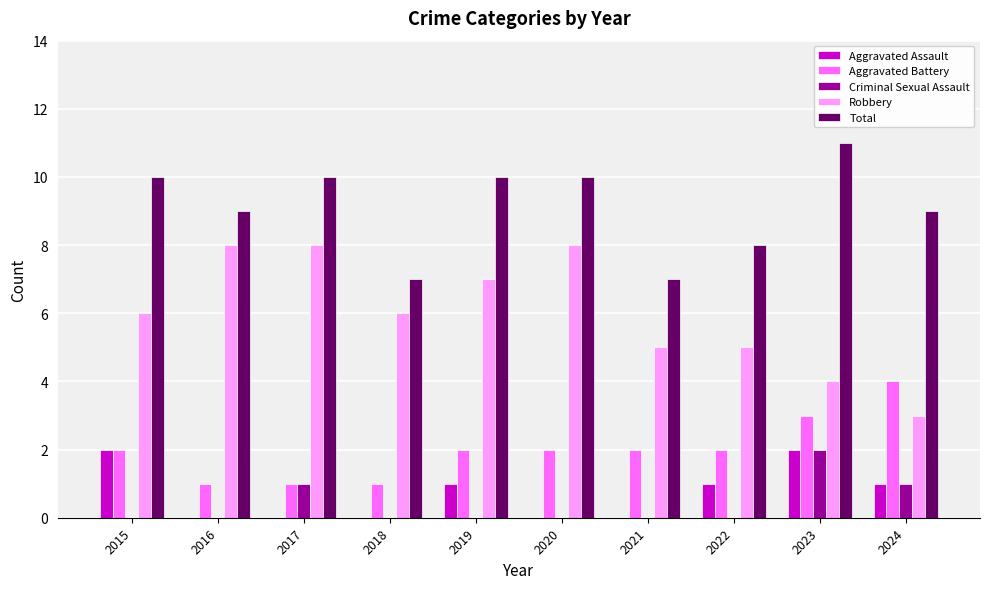

Which series has the largest total across all categories?

Total